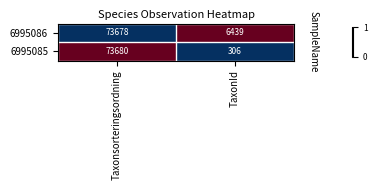

What is the total value across all series at TaxonId?

6745